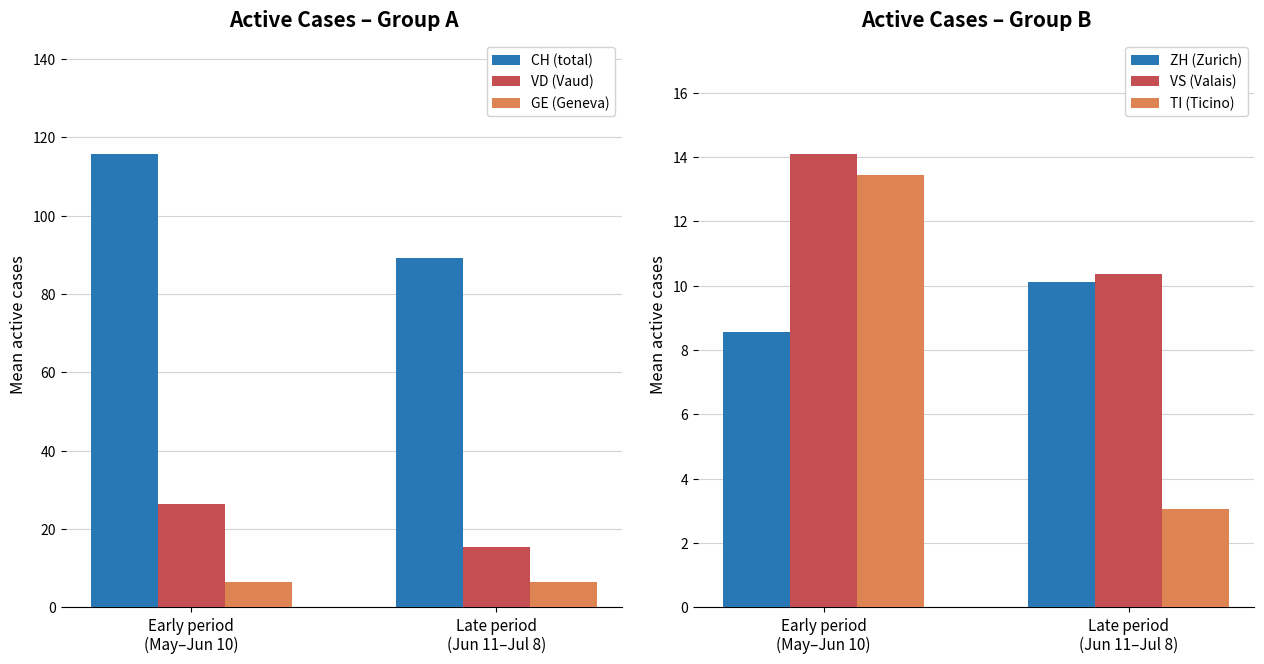

True or false: ZH (Zurich) has a value of 15.8 at Late period
(Jun 11–Jul 8).

False